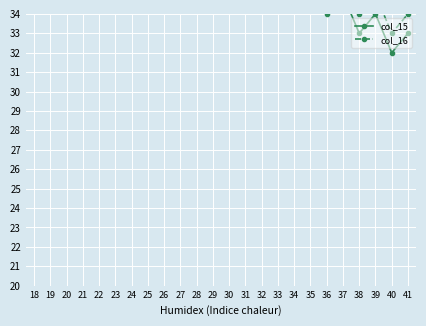

The value of col_16 at 32 is 60. True or false?

False